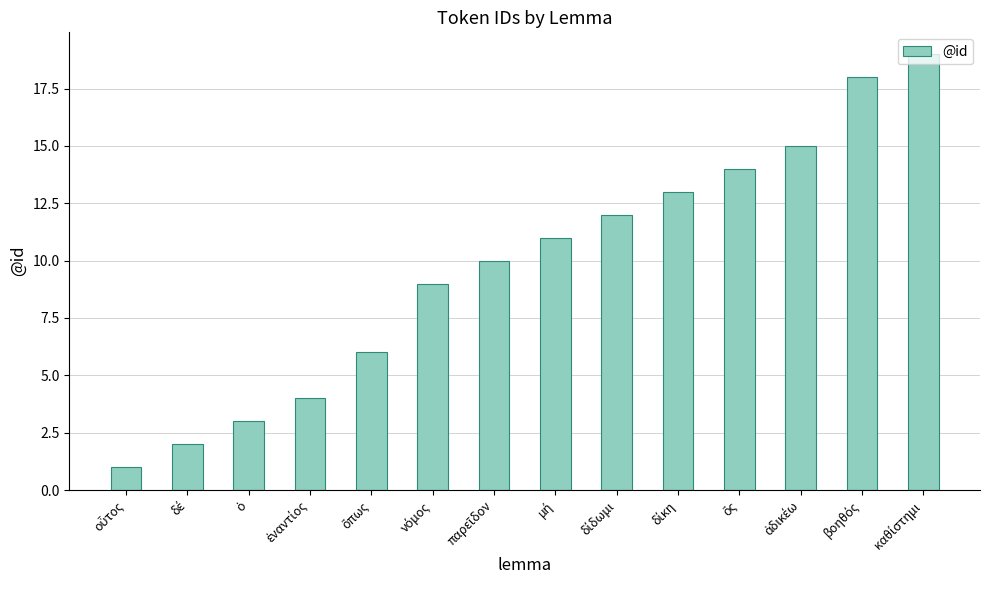

What is the greatest value displayed?

19